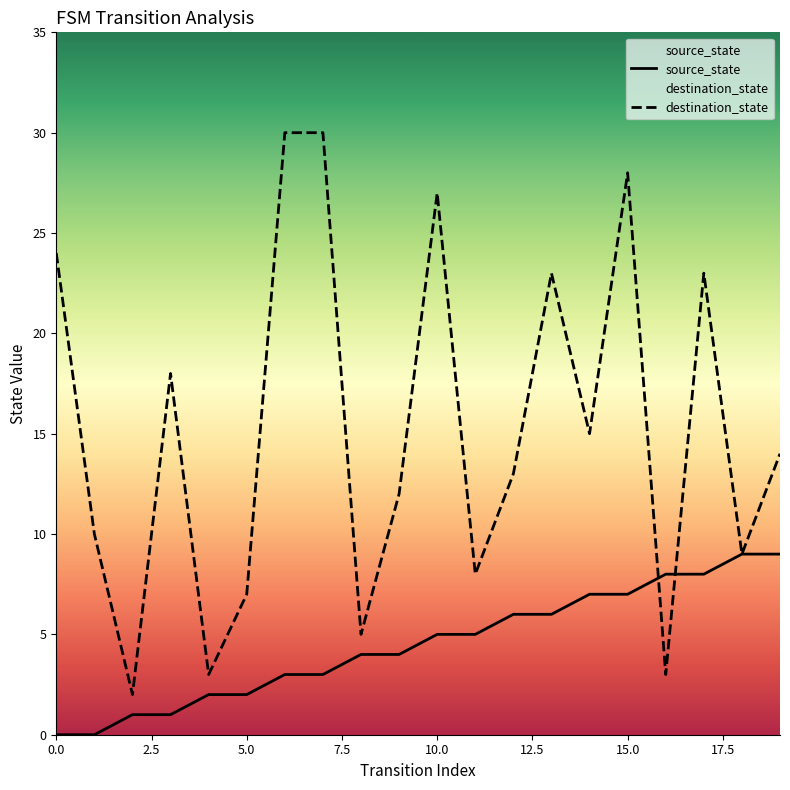

Which series has the largest total across all categories?

destination_state